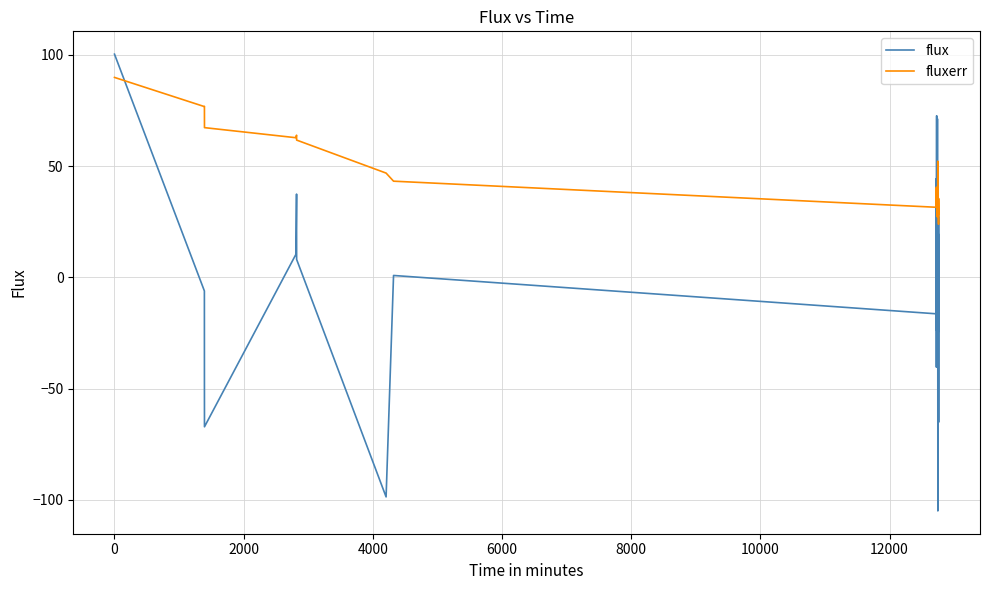

List the series in order of their peak value, lowest first.

fluxerr, flux